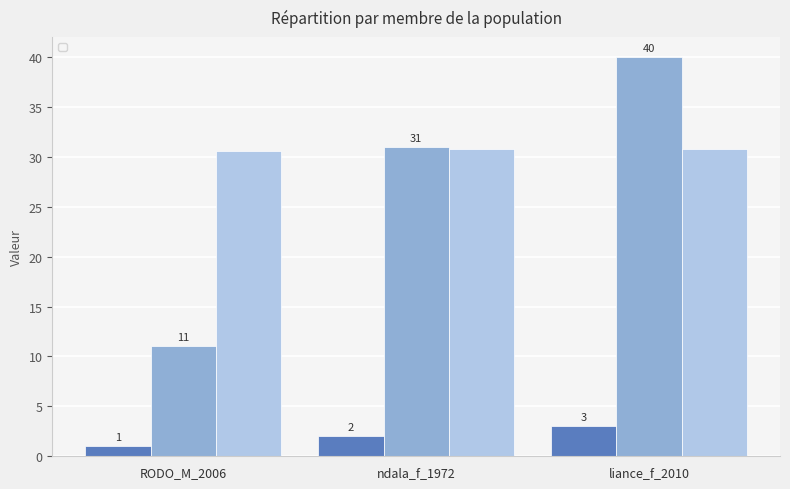

Which label corresponds to the largest value in the chart?

liance_f_2010